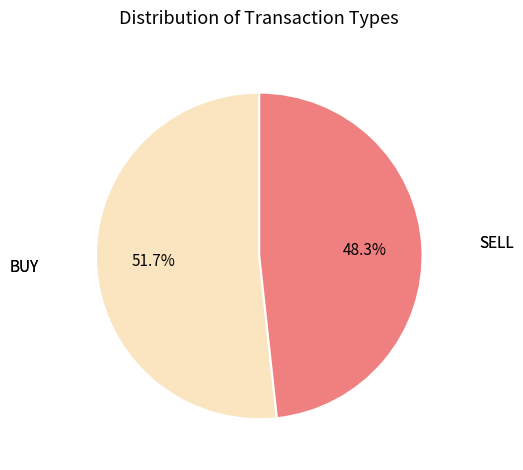

Rank the categories by value from highest to lowest.

BUY, SELL